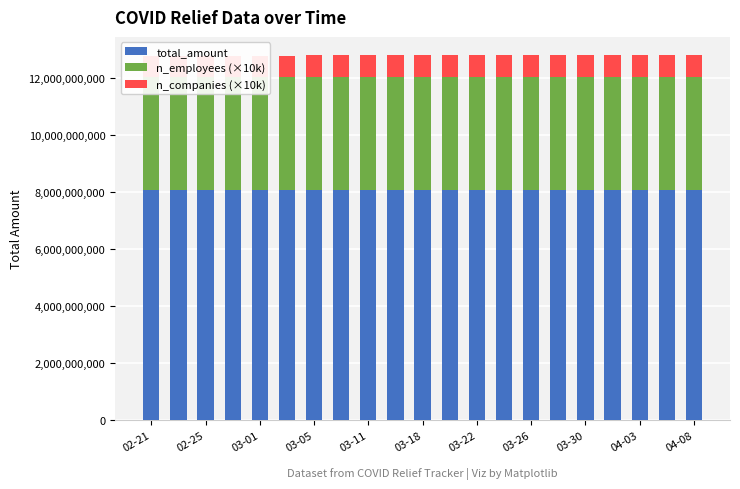

Is the value of n_companies (×10k) at 17 greater than the value of n_employees (×10k) at 17?

No